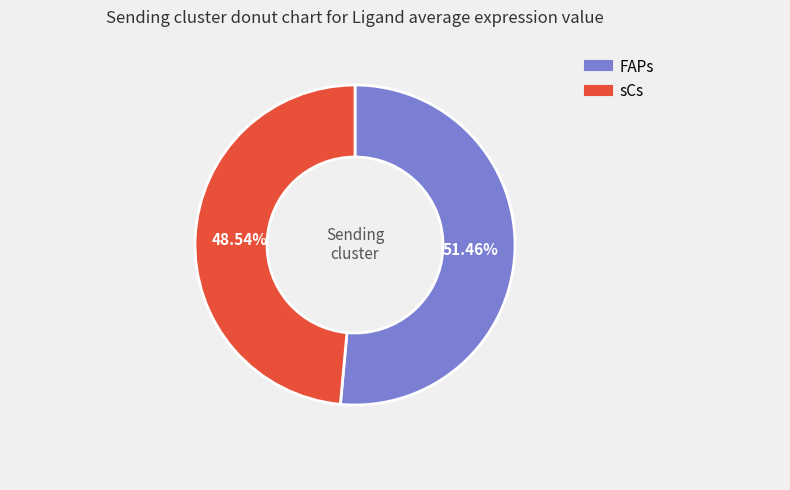

How many slices are in this pie chart?

2